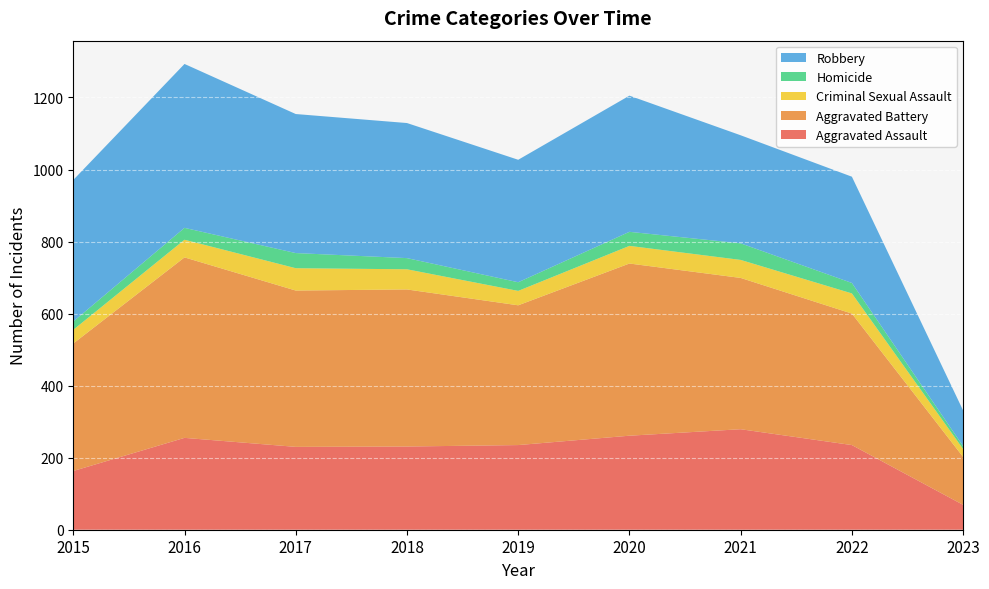

Reading left to right, list all the values displayed in this chart.

Aggravated Assault: 163	255	230	231	235	261	279	235	69
Aggravated Battery: 354	501	434	436	388	478	420	365	133
Criminal Sexual Assault: 38	49	62	56	40	49	50	56	22
Homicide: 23	33	42	31	24	39	46	29	8
Robbery: 393	455	386	375	340	378	300	295	99